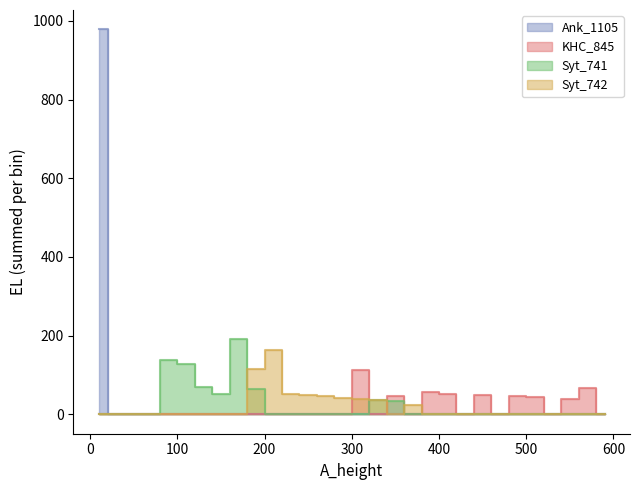

True or false: Syt_741 has more than 2 interior local peaks.

True